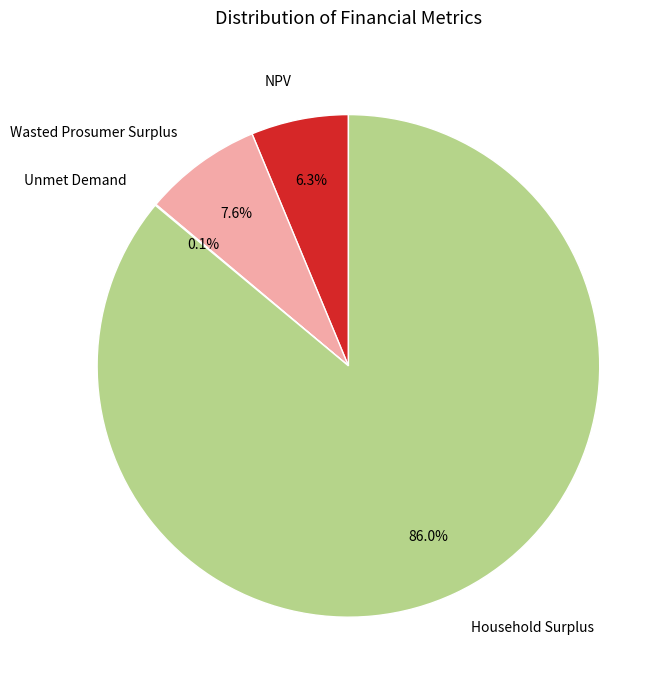

What percentage is NOT represented by NPV?

93.7%